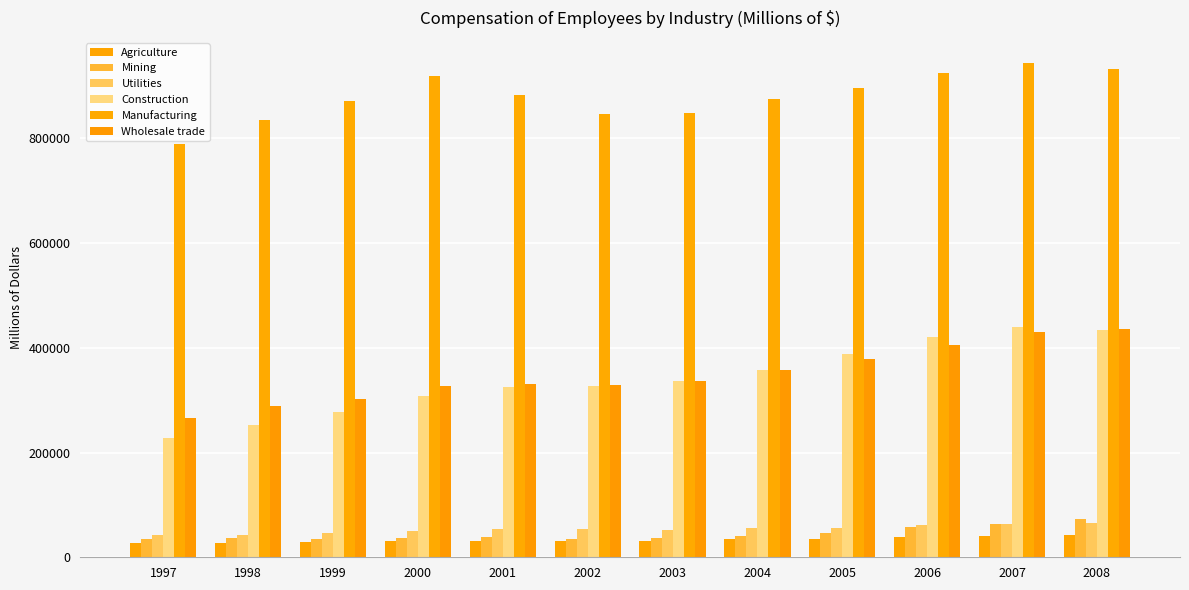

Between 2007 and 2008, which series saw the biggest shift?

Manufacturing